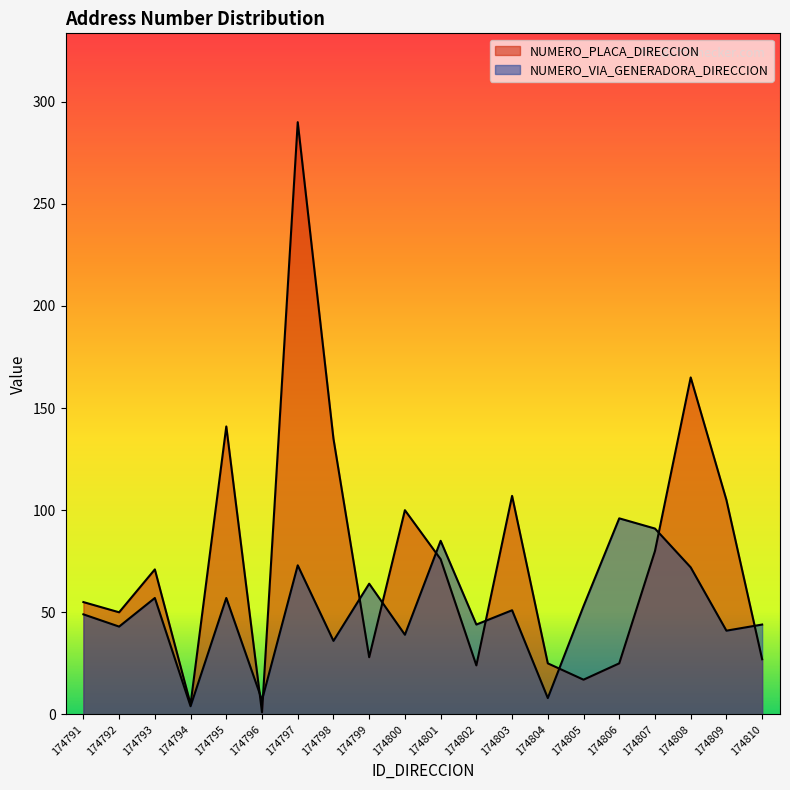

What is the greatest value displayed?

290